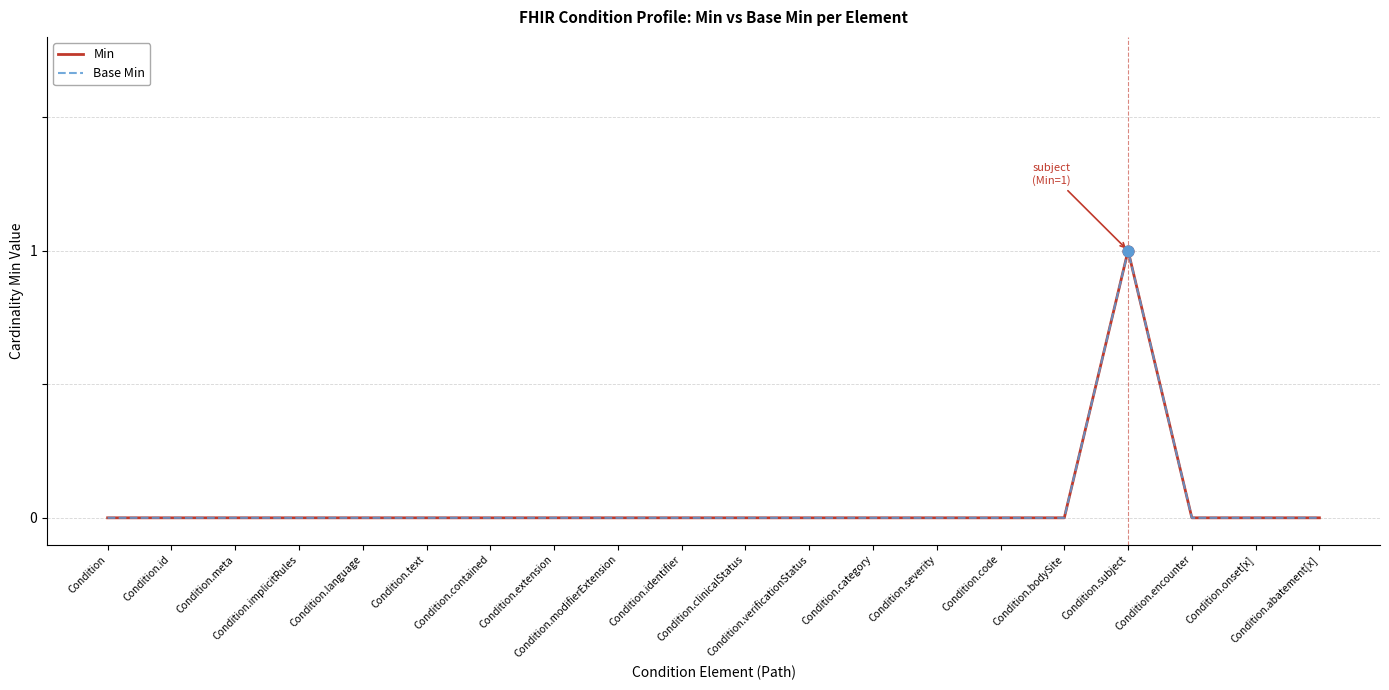

Is the value of Min at Condition.category greater than the value of Base Min at Condition.bodySite?

No